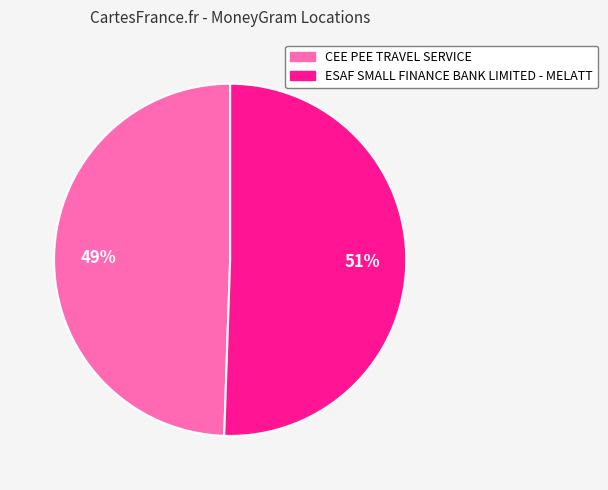

Approximately how many times larger is the value at CEE PEE TRAVEL SERVICE compared to ESAF SMALL FINANCE BANK LIMITED - MELATT?

1.0